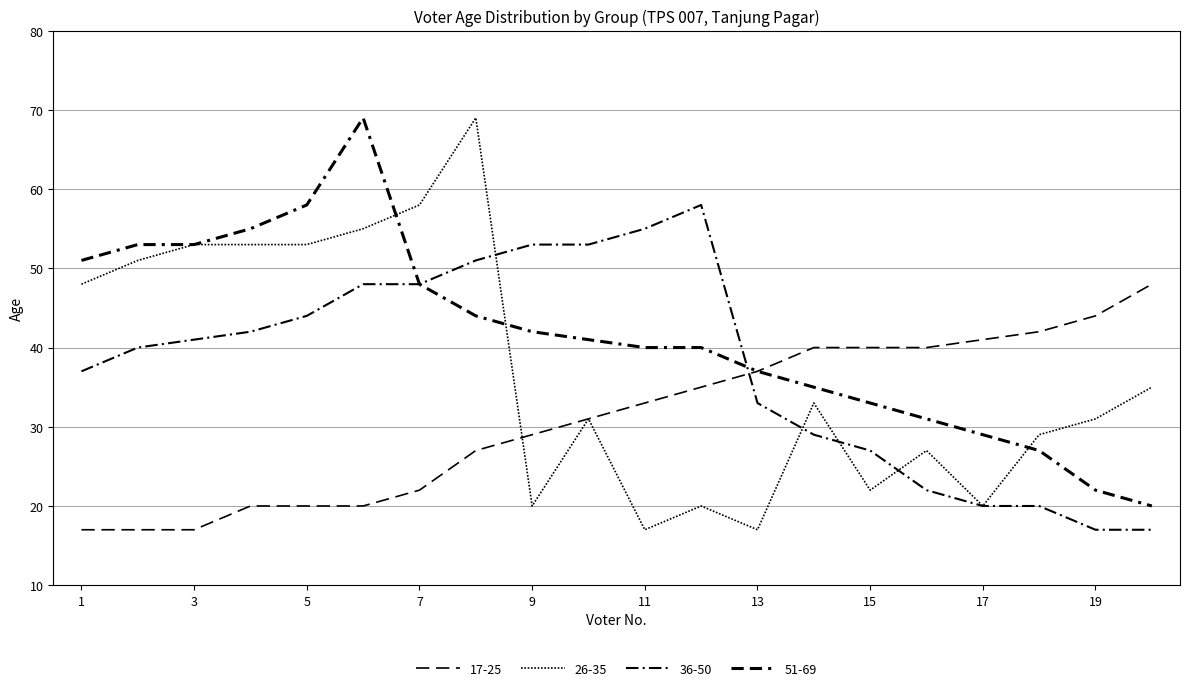

What is the difference between the maximum and second lowest values in the 26-35 series?

52